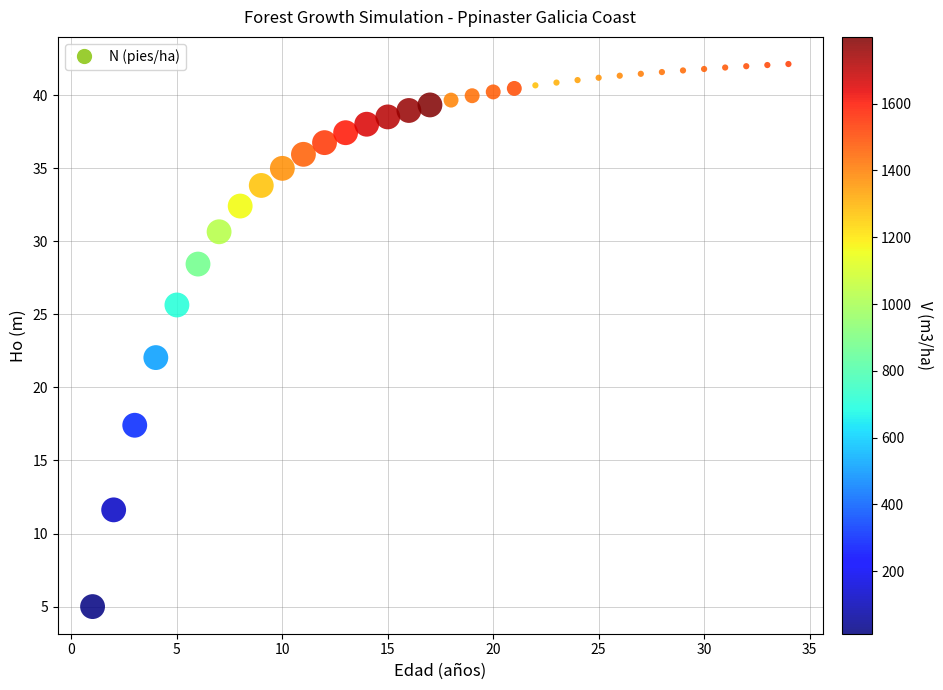

What is the range of X values (max minus min)?

33.0